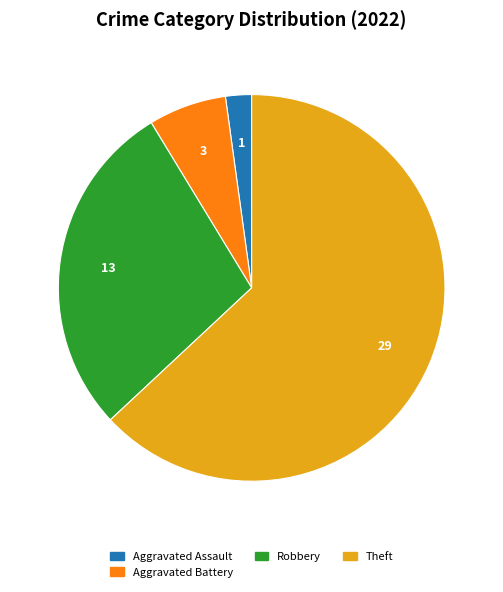

Is there a majority slice in this chart?

Yes